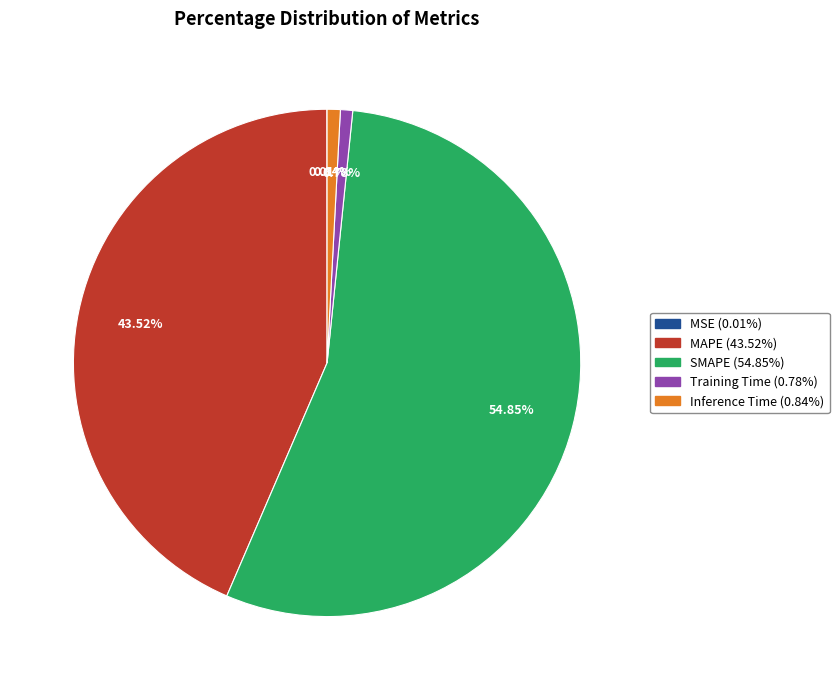

Is there a majority slice in this chart?

Yes